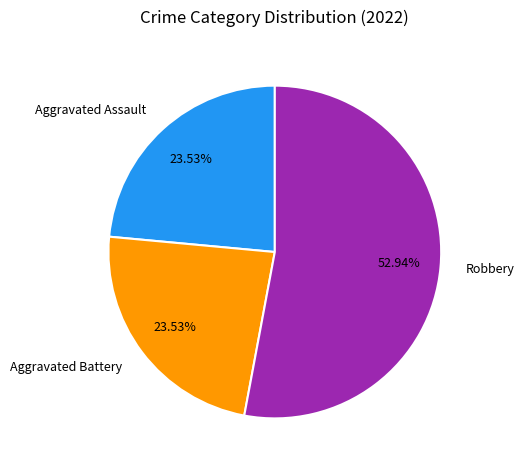

Is the sum of Robbery and Aggravated Battery greater than half?

Yes